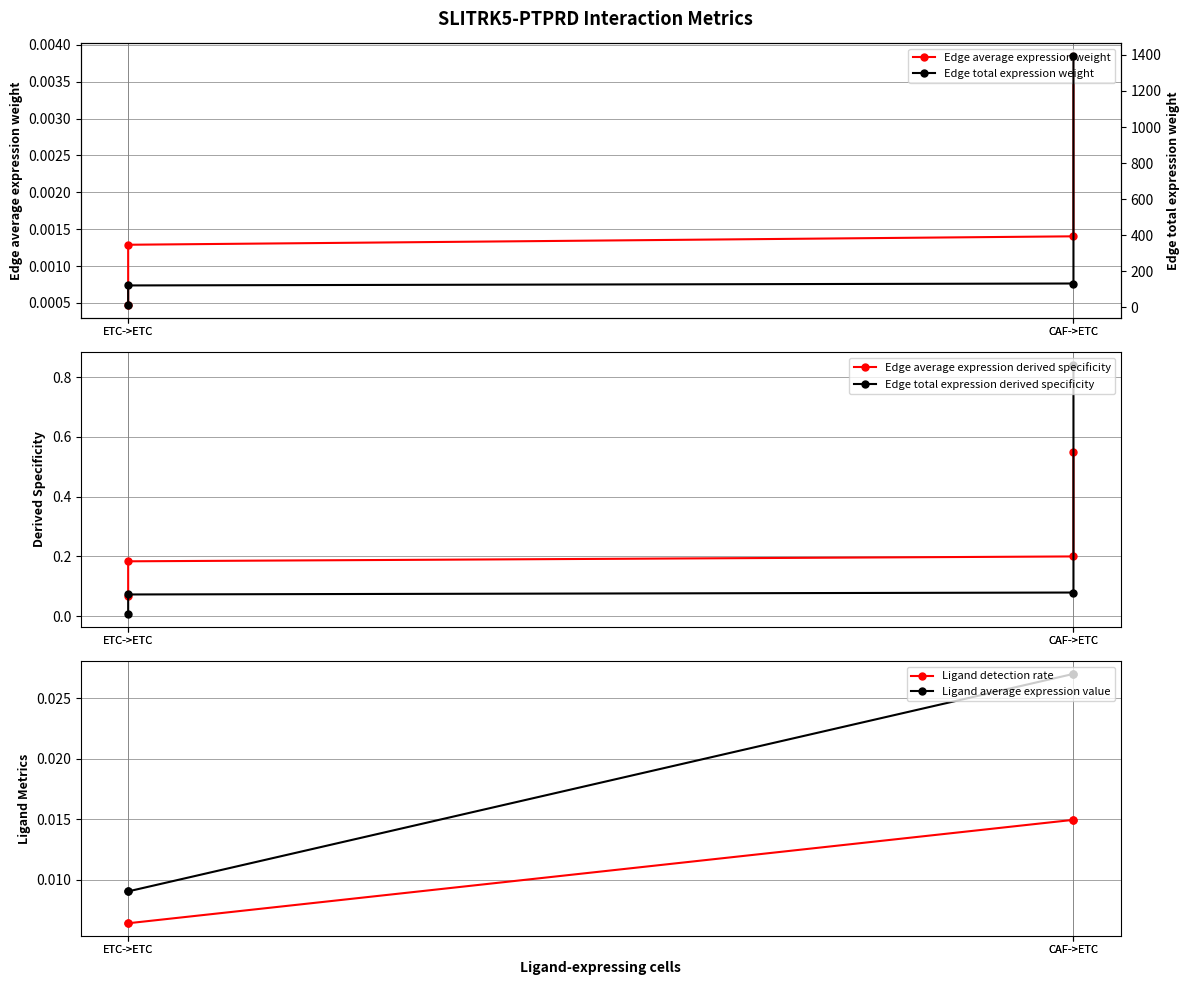

Count the number of data series in this chart.

6